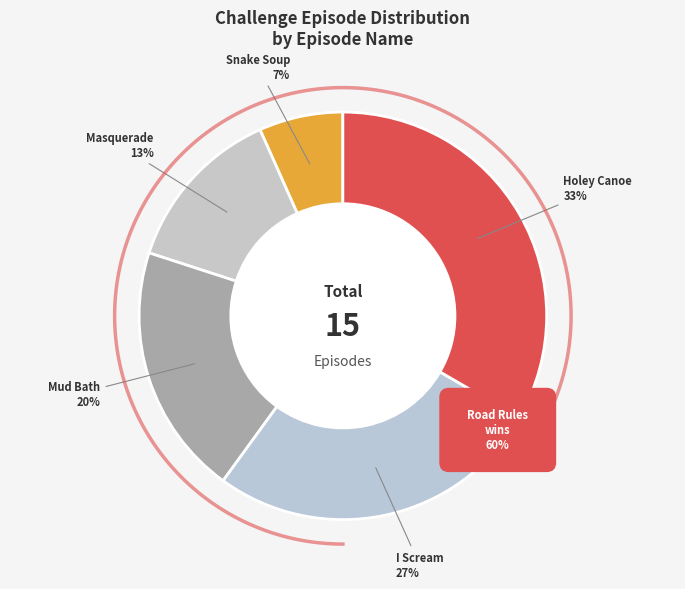

True or false: I Scream accounts for 16% of the total.

False